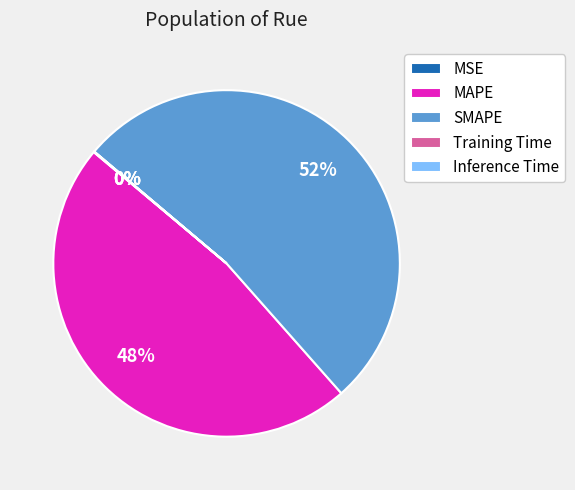

Which category has the biggest portion of the pie?

SMAPE